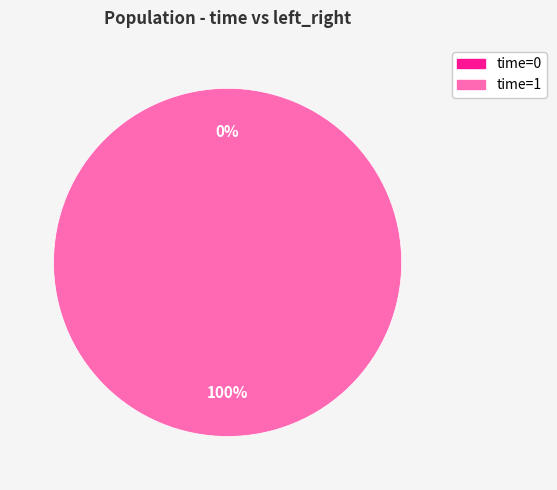

Is the sum of 0 and 1 greater than half?

Yes